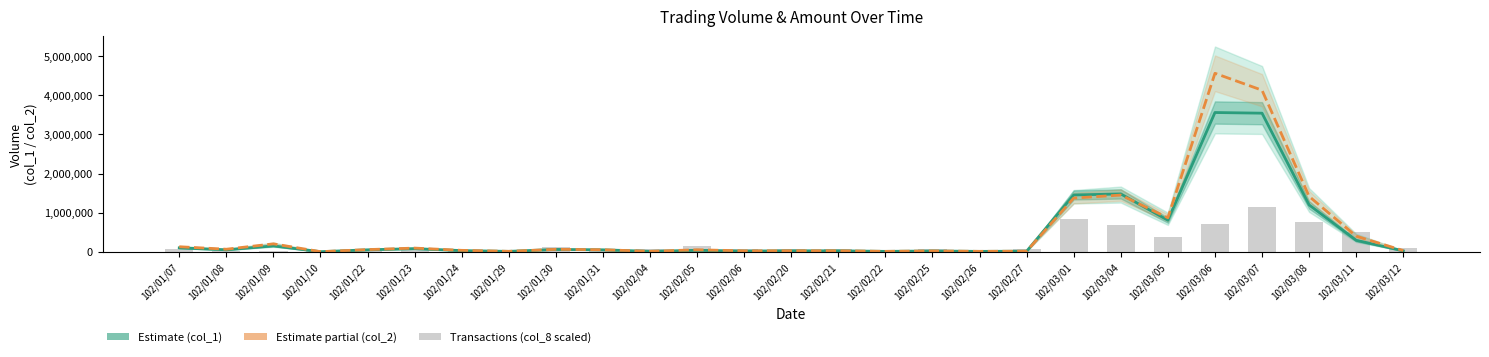

Are the bars horizontal?

No